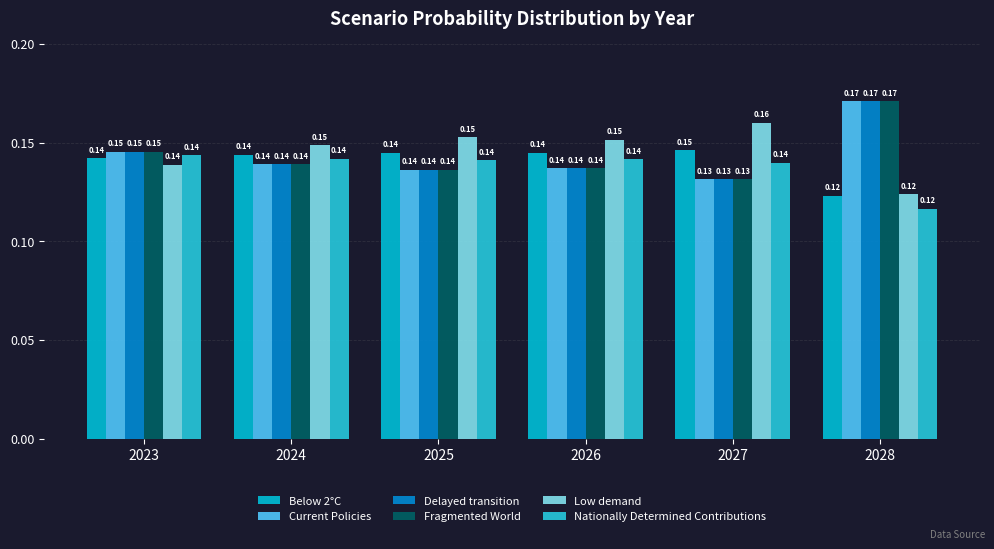

Reading left to right, list all the values displayed in this chart.

Below 2°C: 0.1	0.1	0.1	0.1	0.1	0.1
Current Policies: 0.1	0.1	0.1	0.1	0.1	0.2
Delayed transition: 0.1	0.1	0.1	0.1	0.1	0.2
Fragmented World: 0.1	0.1	0.1	0.1	0.1	0.2
Low demand: 0.1	0.1	0.2	0.2	0.2	0.1
Nationally Determined Contributions: 0.1	0.1	0.1	0.1	0.1	0.1